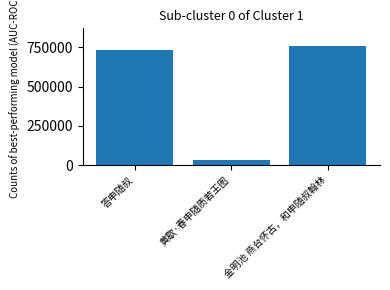

Does the chart contain any negative values?

No